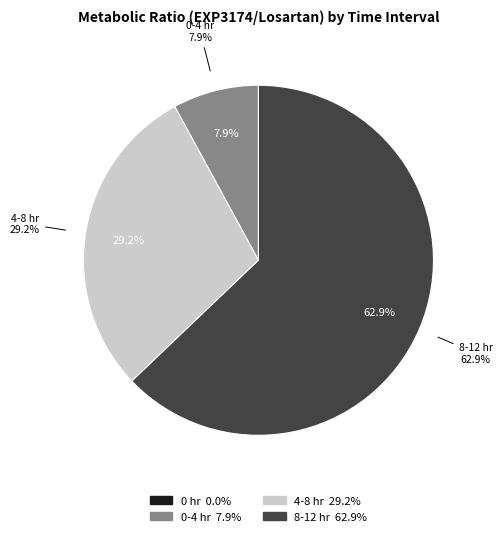

Rank the categories by value from highest to lowest.

8-12 hr, 4-8 hr, 0-4 hr, 0 hr